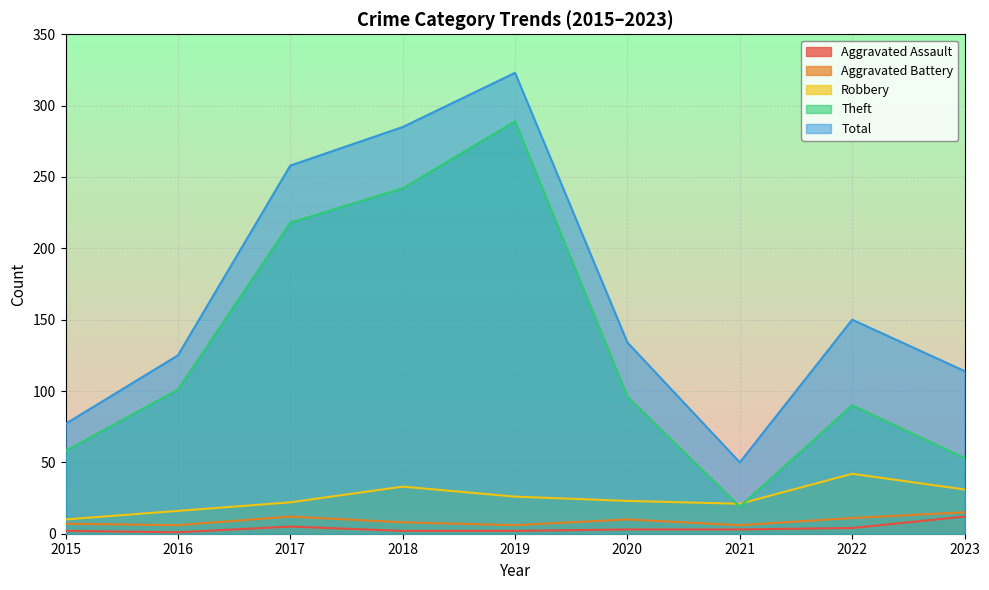

True or false: Robbery has a value of 56 at 2022.

False